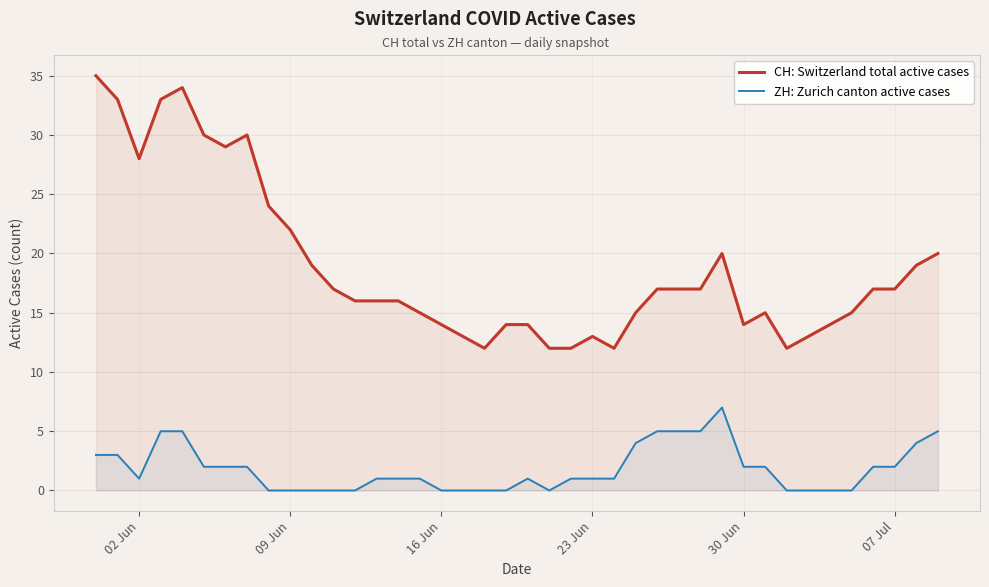

List the series in order of their peak value, lowest first.

ZH: Zurich canton active cases, CH: Switzerland total active cases